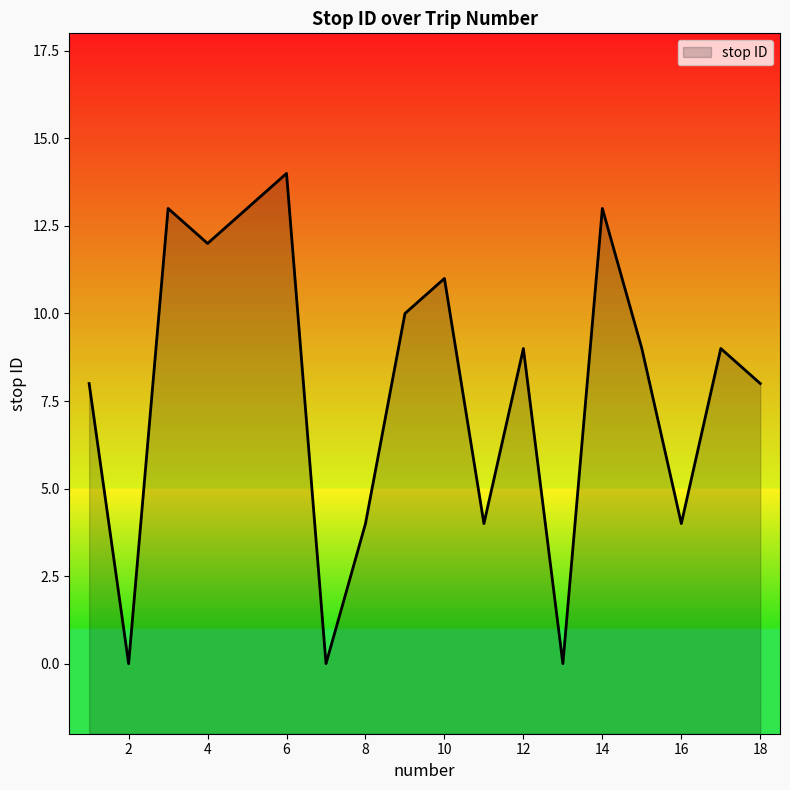

What value does the data have at 4, to the nearest 10?

10